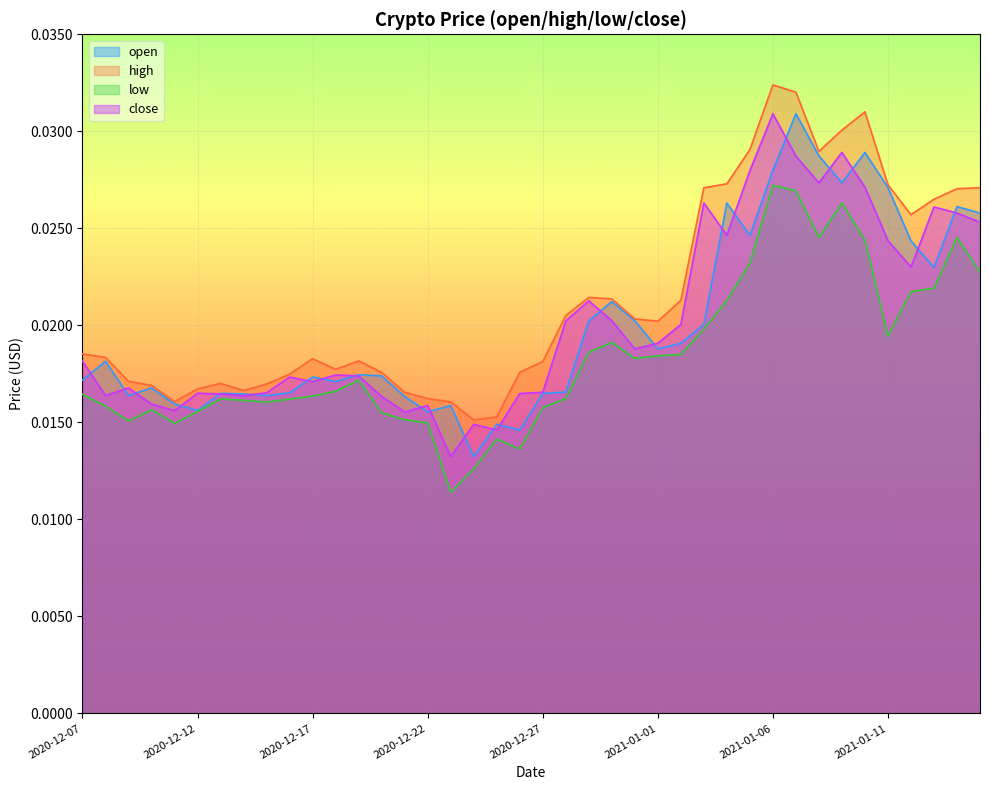

Count the number of categories in the chart.

40